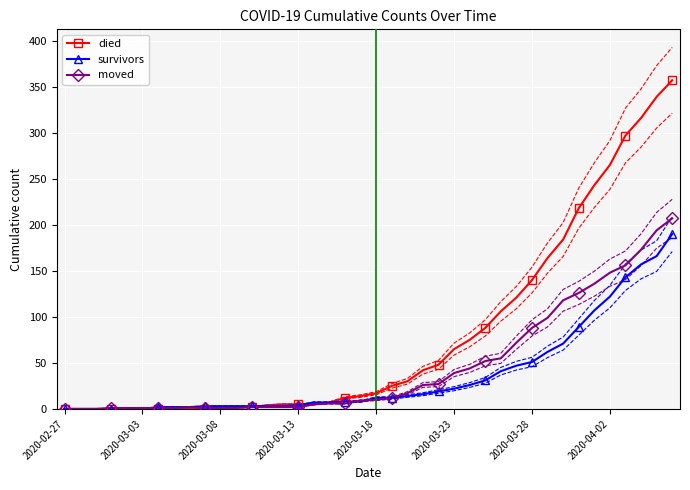

What is the average value of the survivors series?

36